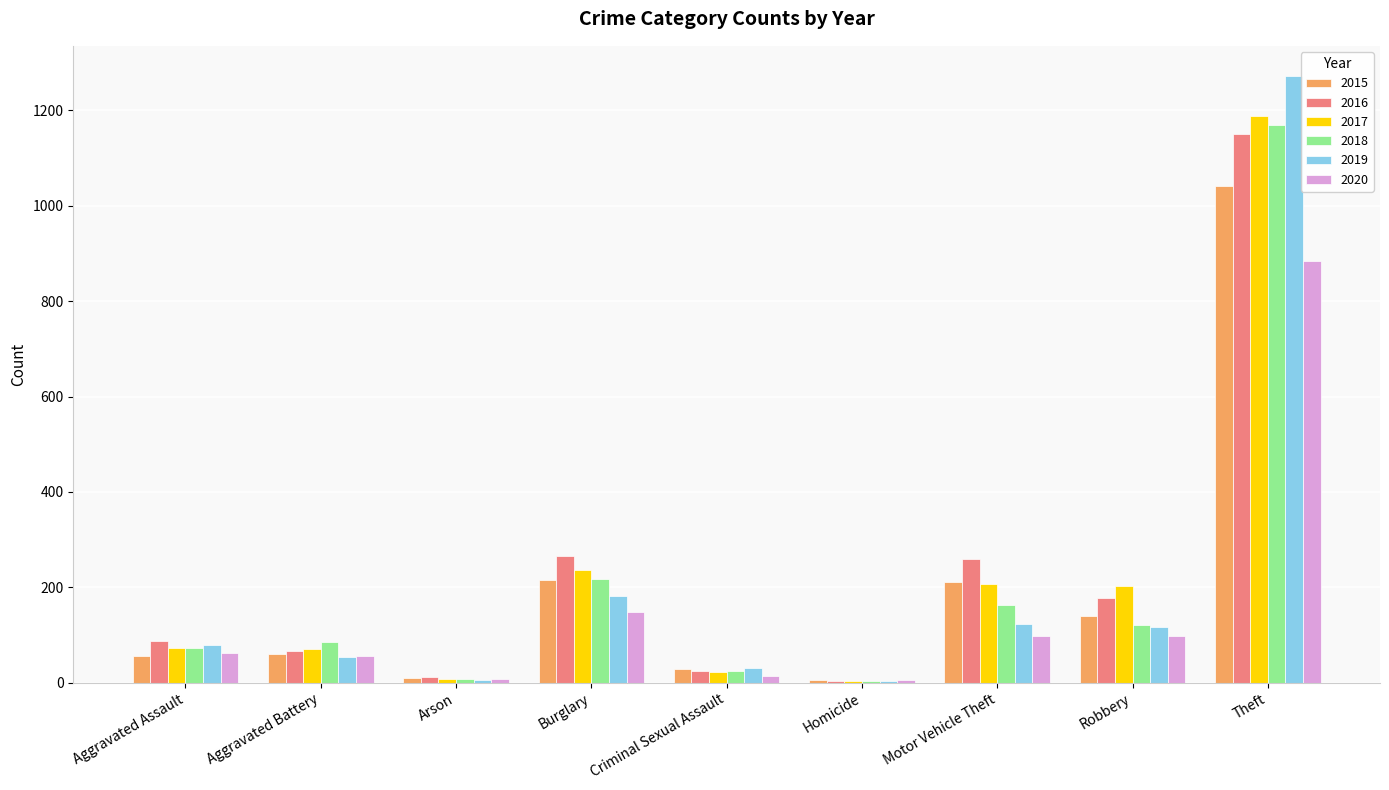

Which series changed the most between Motor Vehicle Theft and Theft?

2019